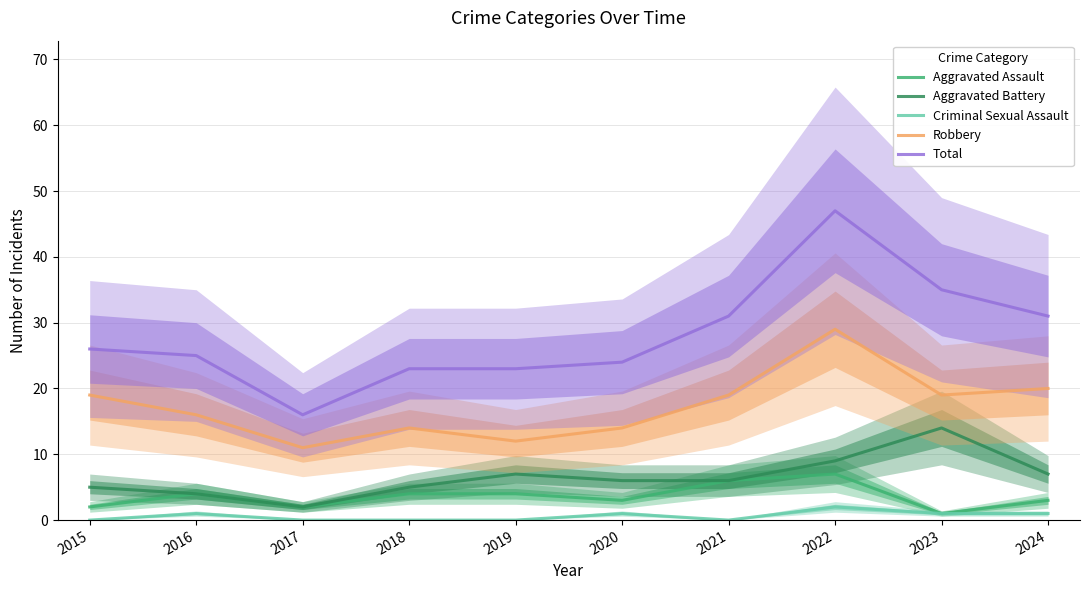

What is the average value of the Total series?

28